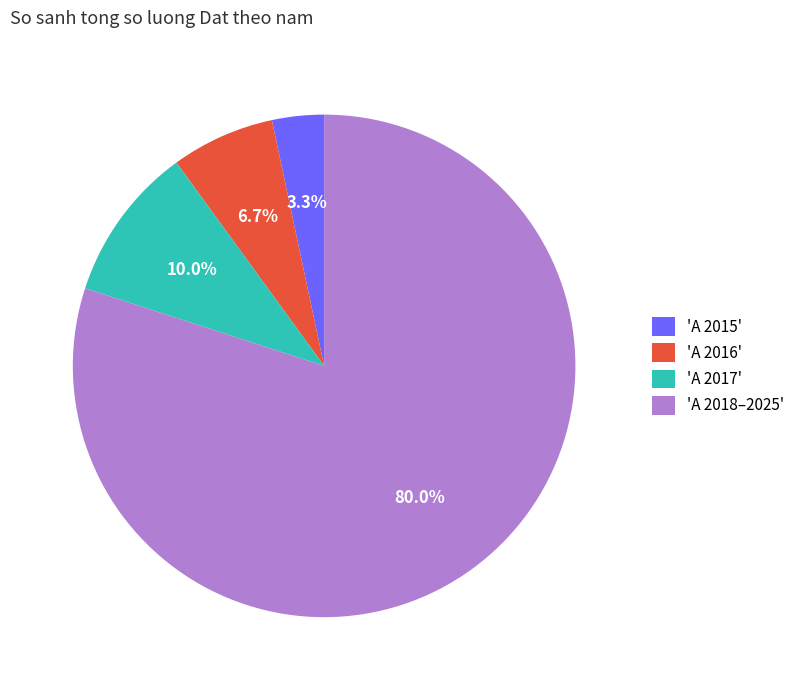

Which has a higher value, 'A 2016' or 'A 2015'?

'A 2016'